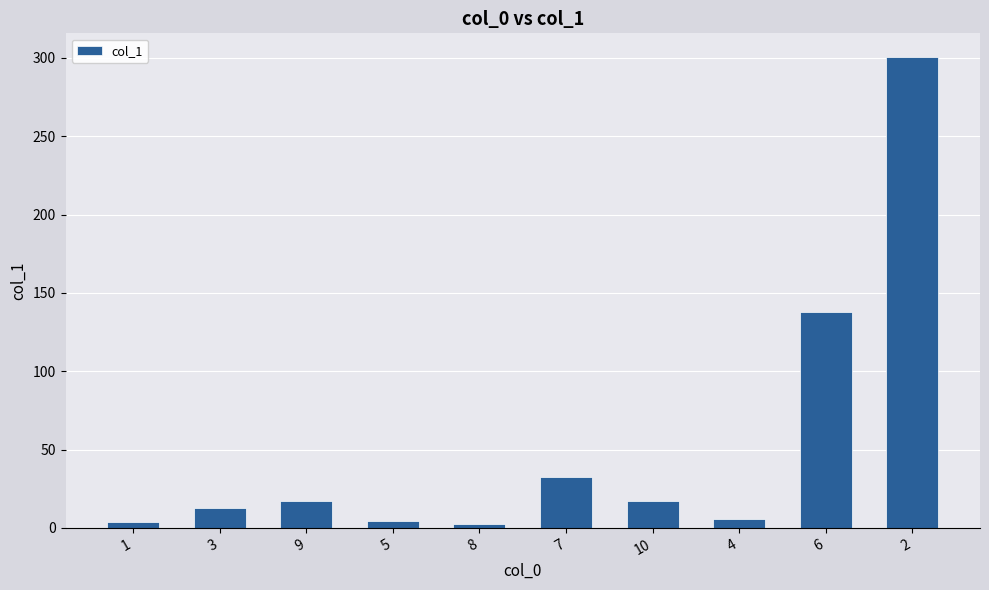

True or false: the data shows 29.4 at 10.

False